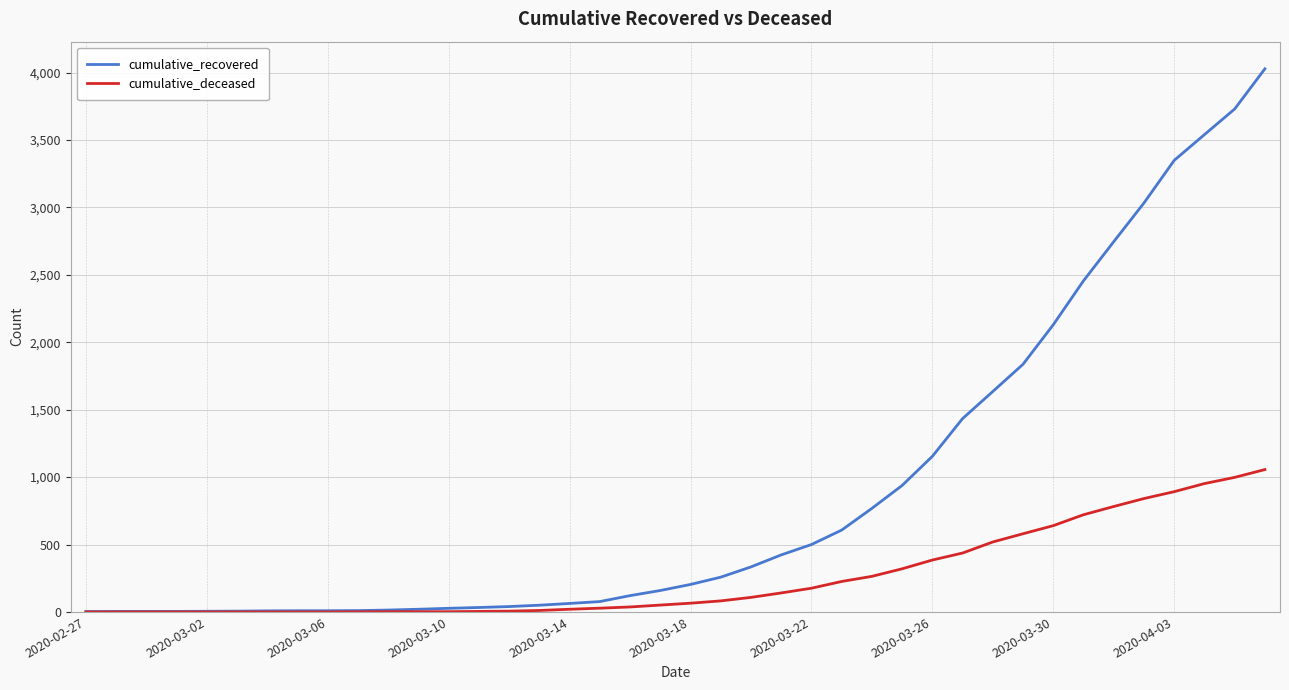

Which series has the largest total across all categories?

cumulative_recovered